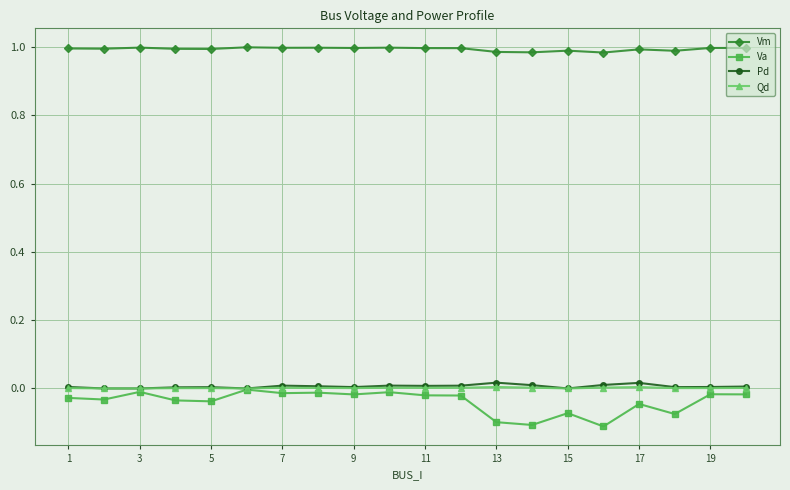

Is this an area chart (filled region under the line)?

No